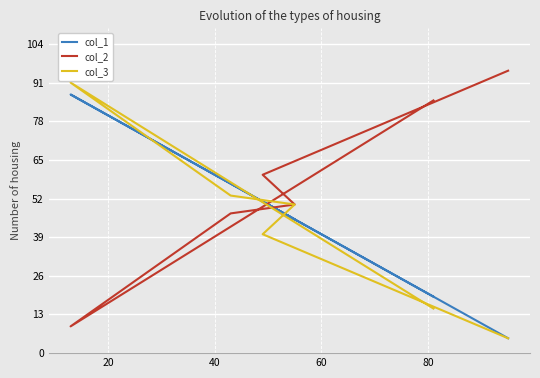

How many values in the col_2 series exceed 60?

2